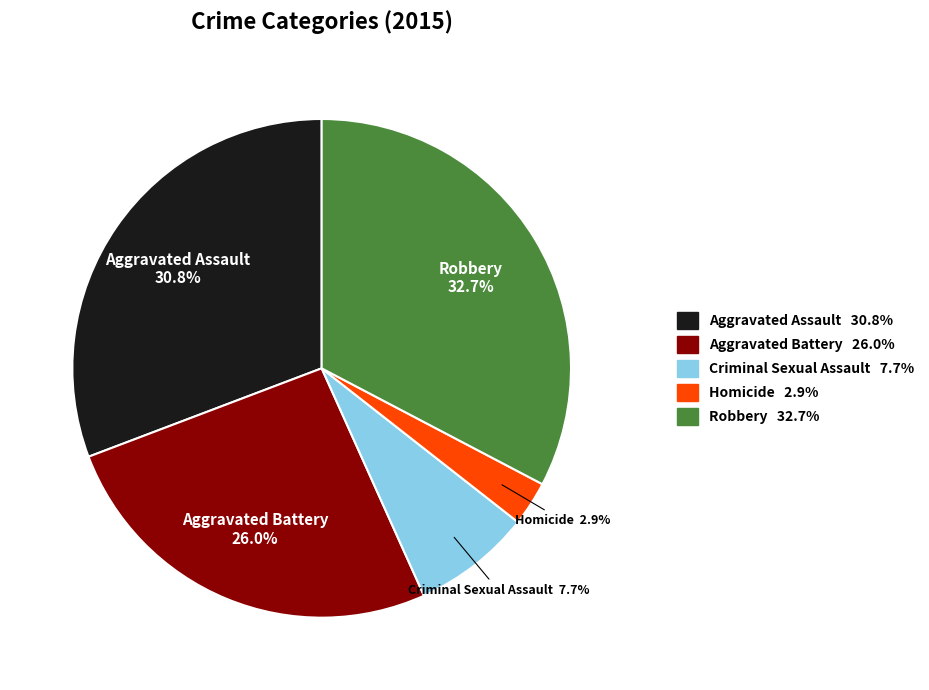

Rank the categories by value from highest to lowest.

Robbery, Aggravated Assault, Aggravated Battery, Criminal Sexual Assault, Homicide